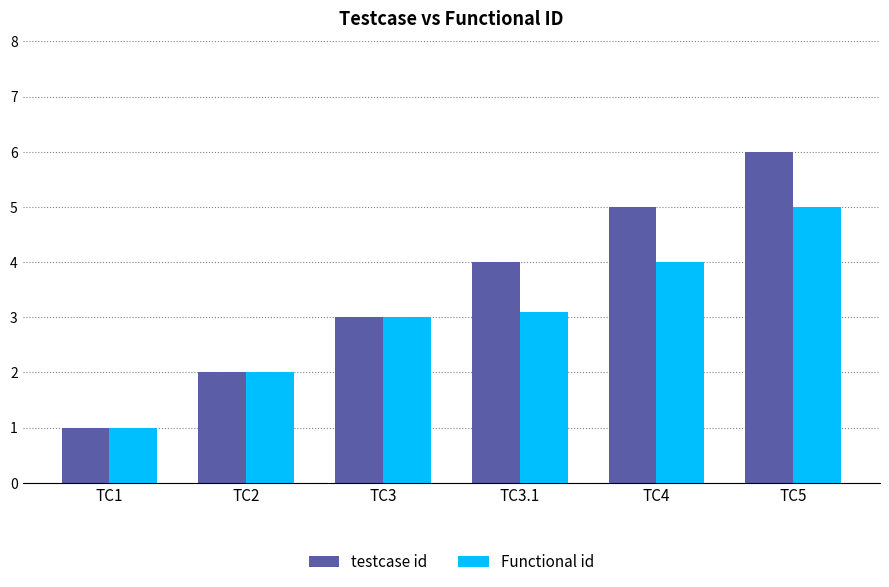

How many groups of bars are there?

6